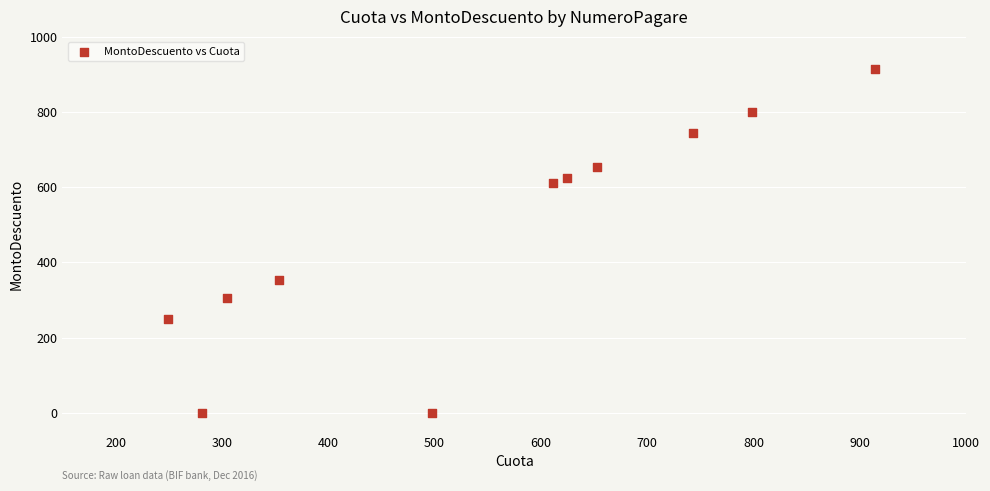

What Y value in the scatter plot is closest to 457?

353.9